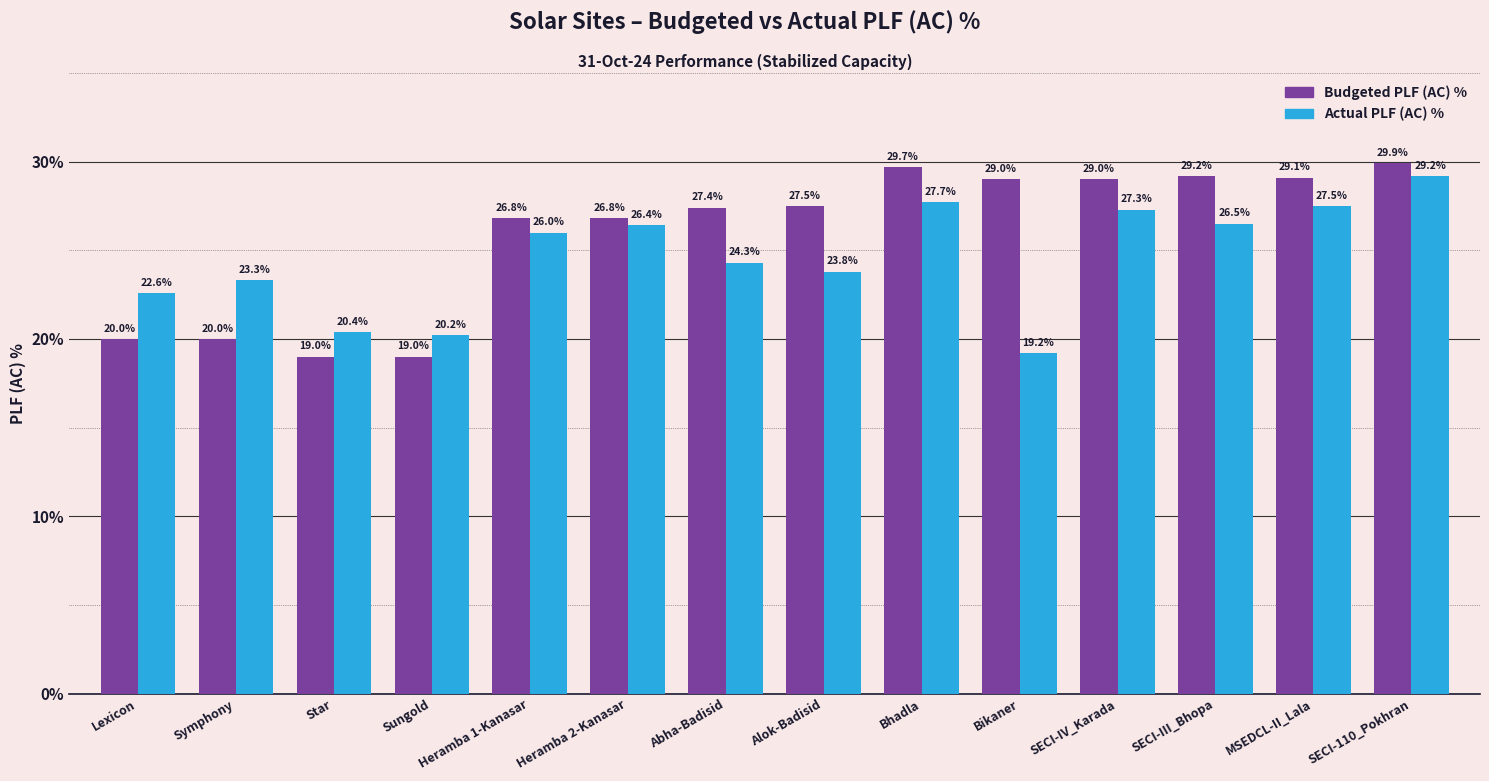

What is the sum of all Actual PLF (AC) % values?

344.4